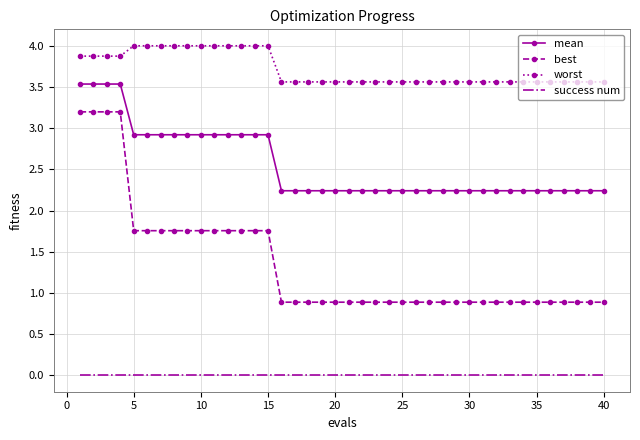

Which series has the widest spread of values?

best